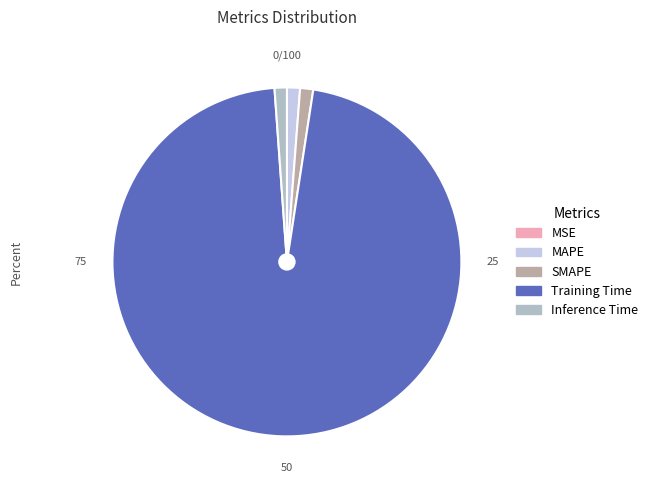

Is there a majority slice in this chart?

Yes